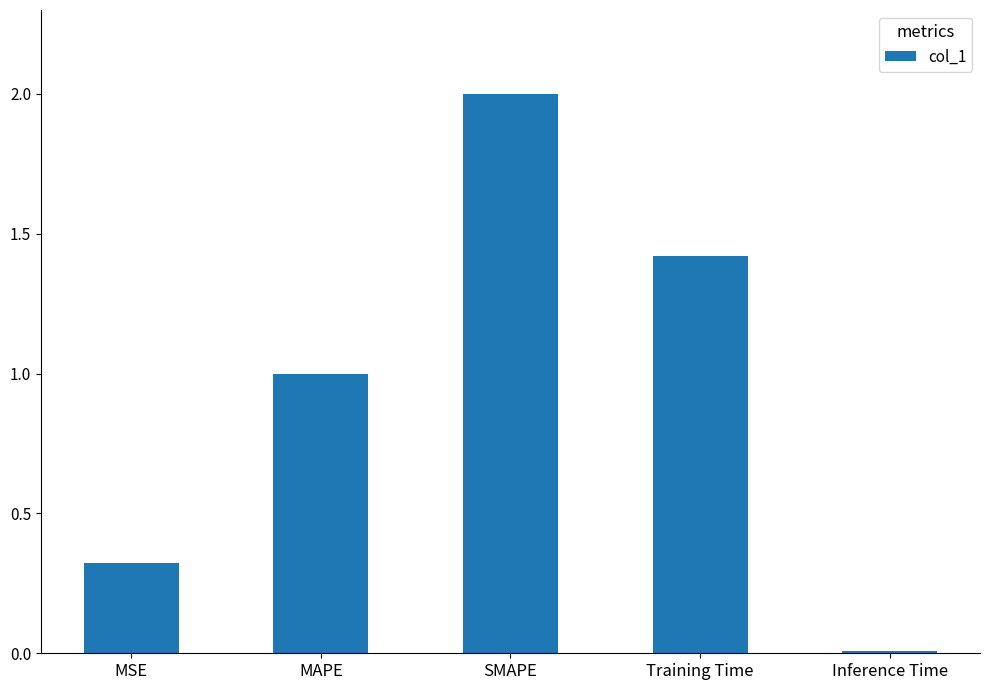

What is the change in value from MSE to Inference Time?

-0.3